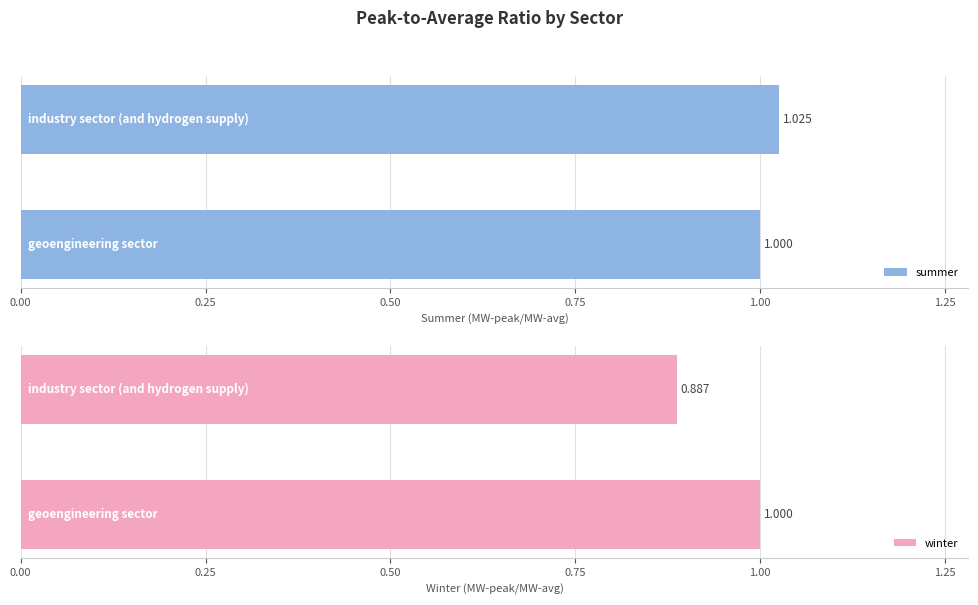

What is the difference between the winter values at 0.00 and −0.25?

0.1